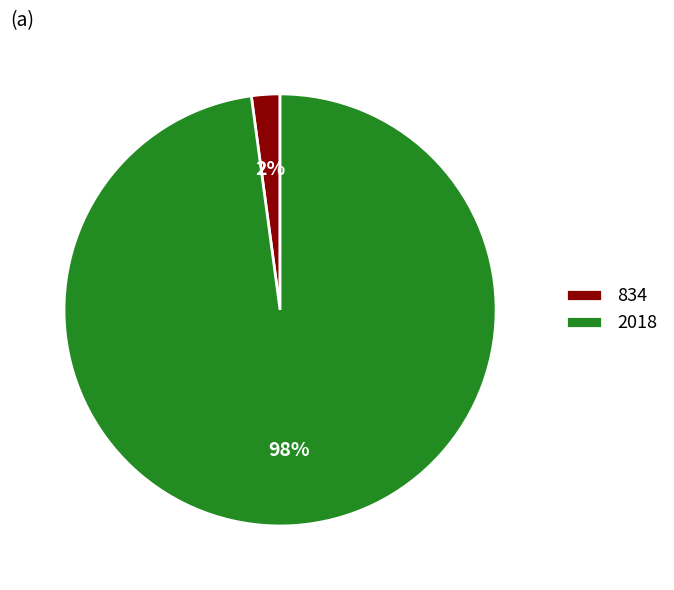

Count the number of slices in the pie.

2